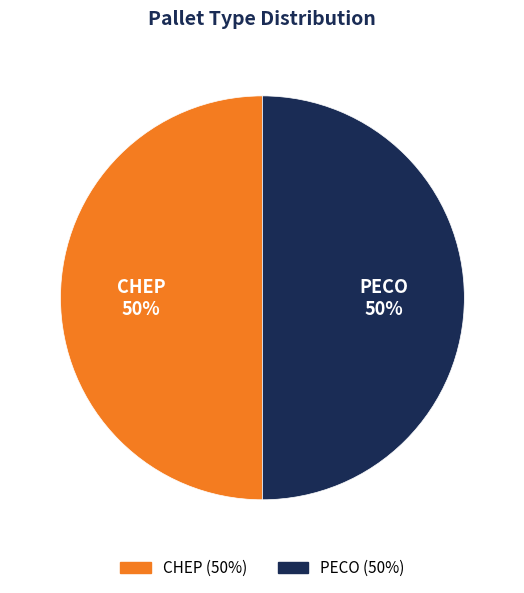

Combined, do CHEP and PECO account for over 50%?

Yes